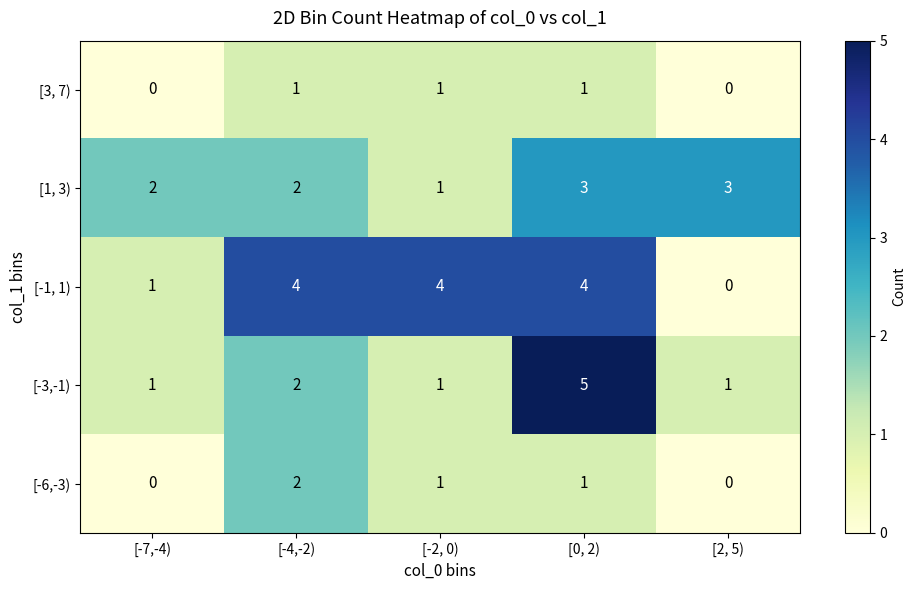

True or false: [1, 3) has a value of 5 at [0, 2).

False